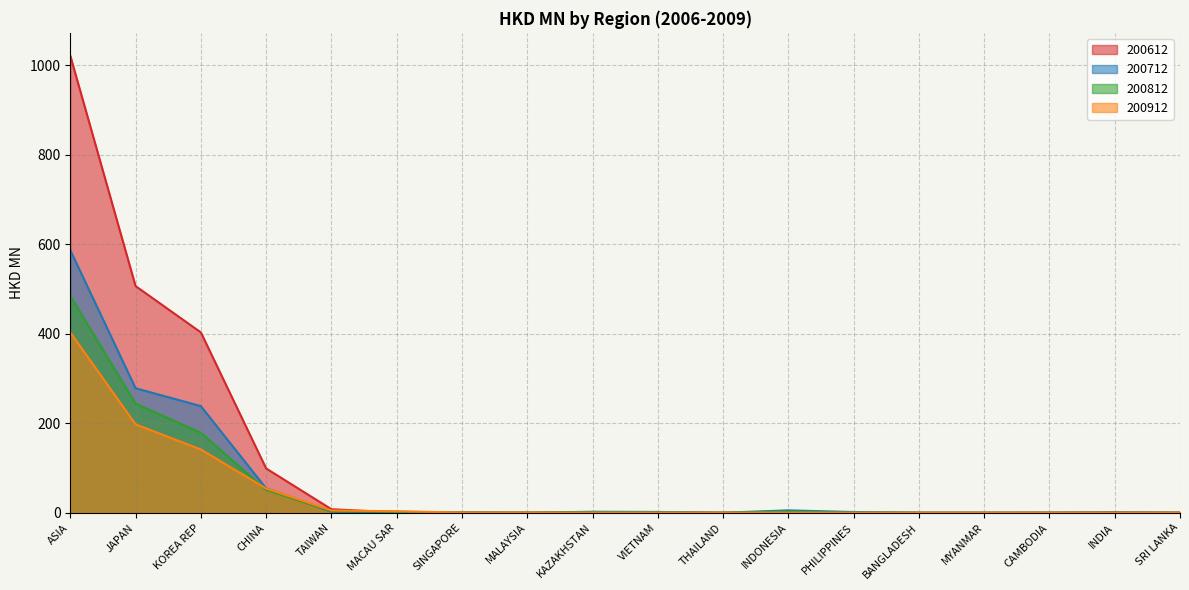

What is the approximate value of 200912 at THAILAND?

0.1